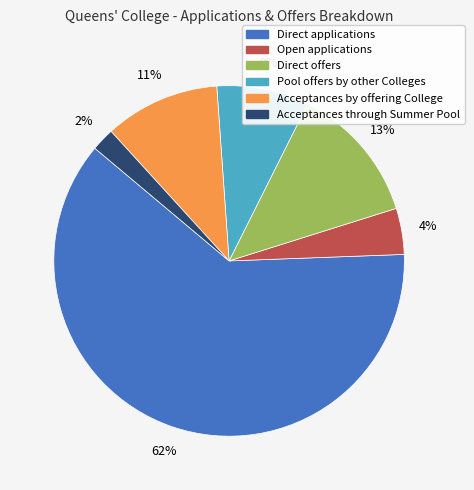

Does any single category account for the majority?

Yes